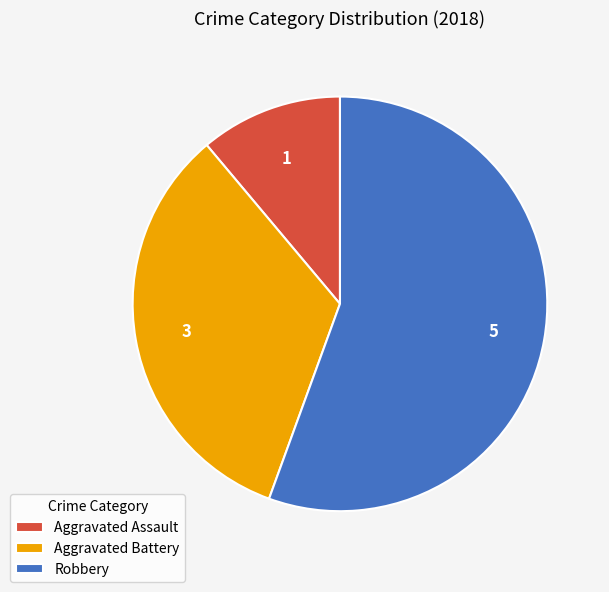

Does any single category account for the majority?

Yes